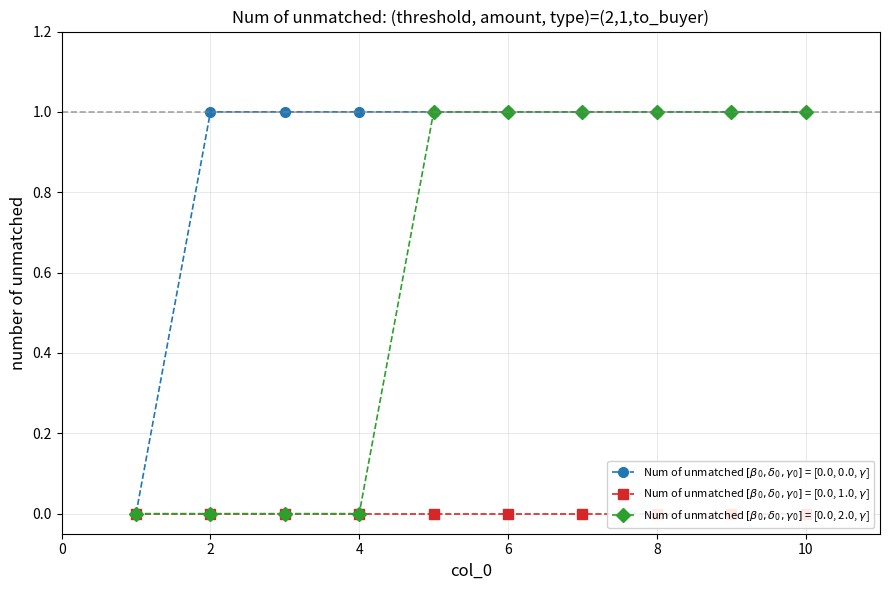

Reading right to left, extract all data points from this chart.

Num of unmatched $[\beta_0,\delta_0,\gamma_0]$ = [0.0, 0.0, $\gamma$]: 1	1	1	1	1	1	1	1	1	0
Num of unmatched $[\beta_0,\delta_0,\gamma_0]$ = [0.0, 1.0, $\gamma$]: 0	0	0	0	0	0	0	0	0	0
Num of unmatched $[\beta_0,\delta_0,\gamma_0]$ = [0.0, 2.0, $\gamma$]: 1	1	1	1	1	1	0	0	0	0